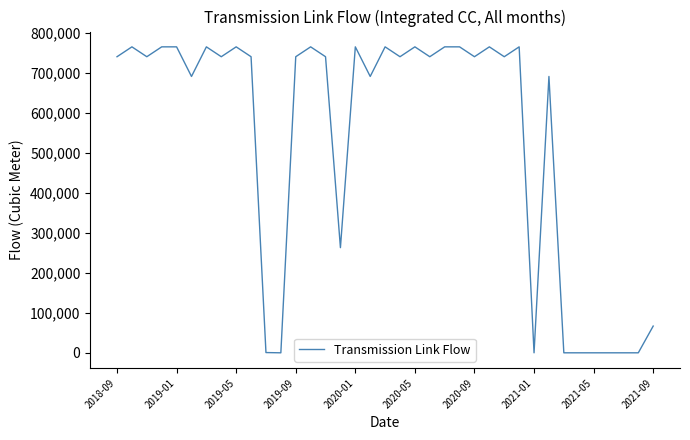

What is the maximum value shown in the chart?

764384.0